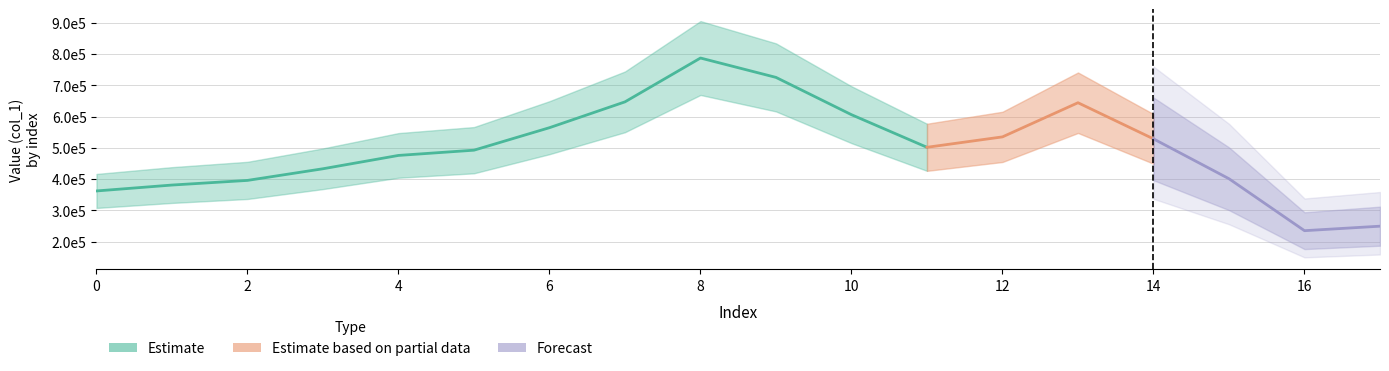

Count the number of categories in the chart.

18